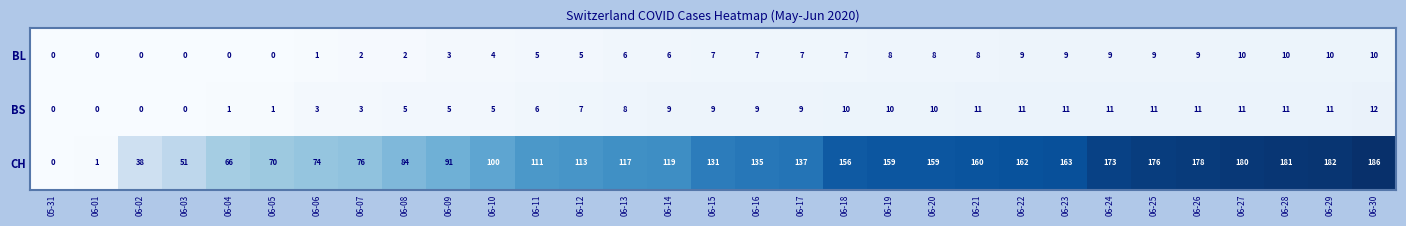

What is the maximum value for BL?

10